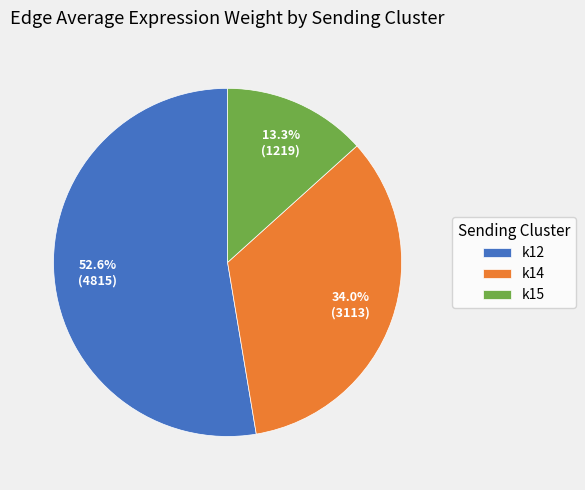

Between k15 and k14, which is larger?

k14